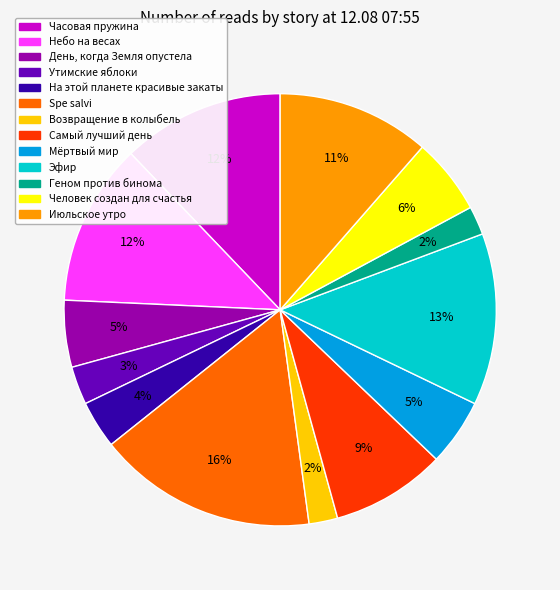

Count the number of slices in the pie.

13